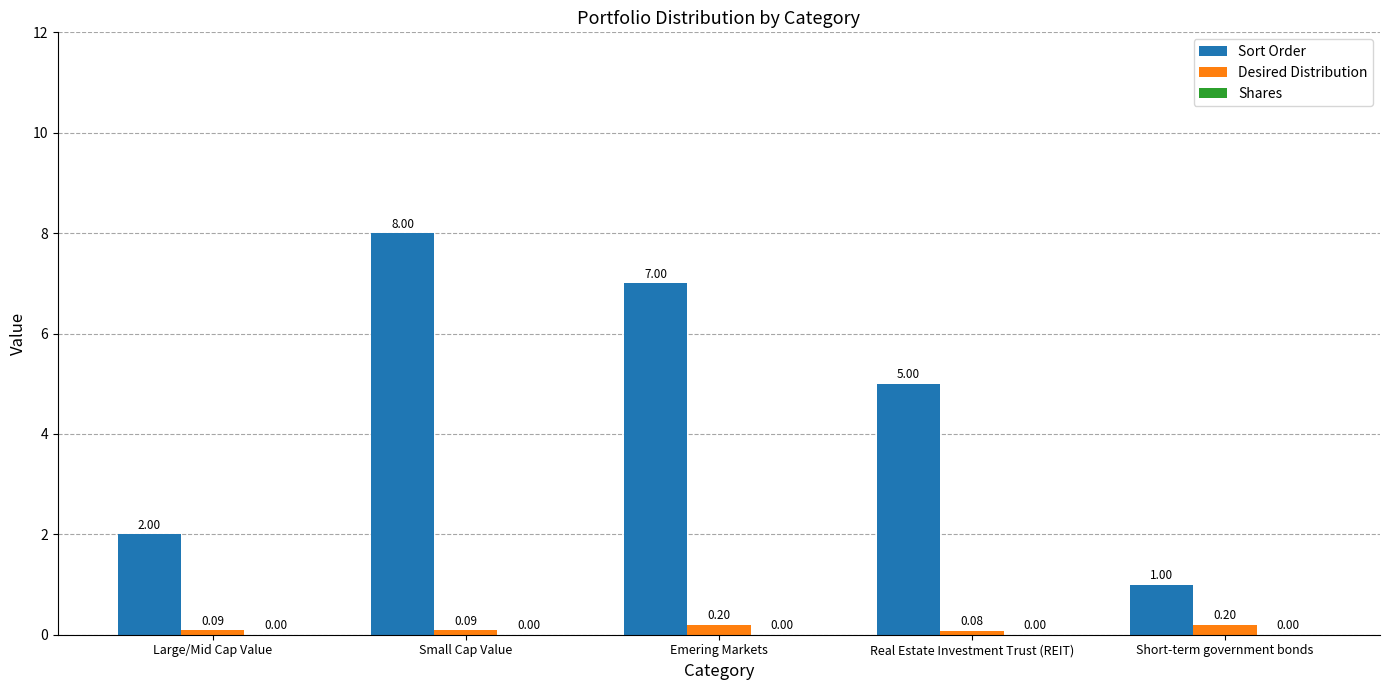

List the series in order of their peak value, highest first.

Sort Order, Desired Distribution